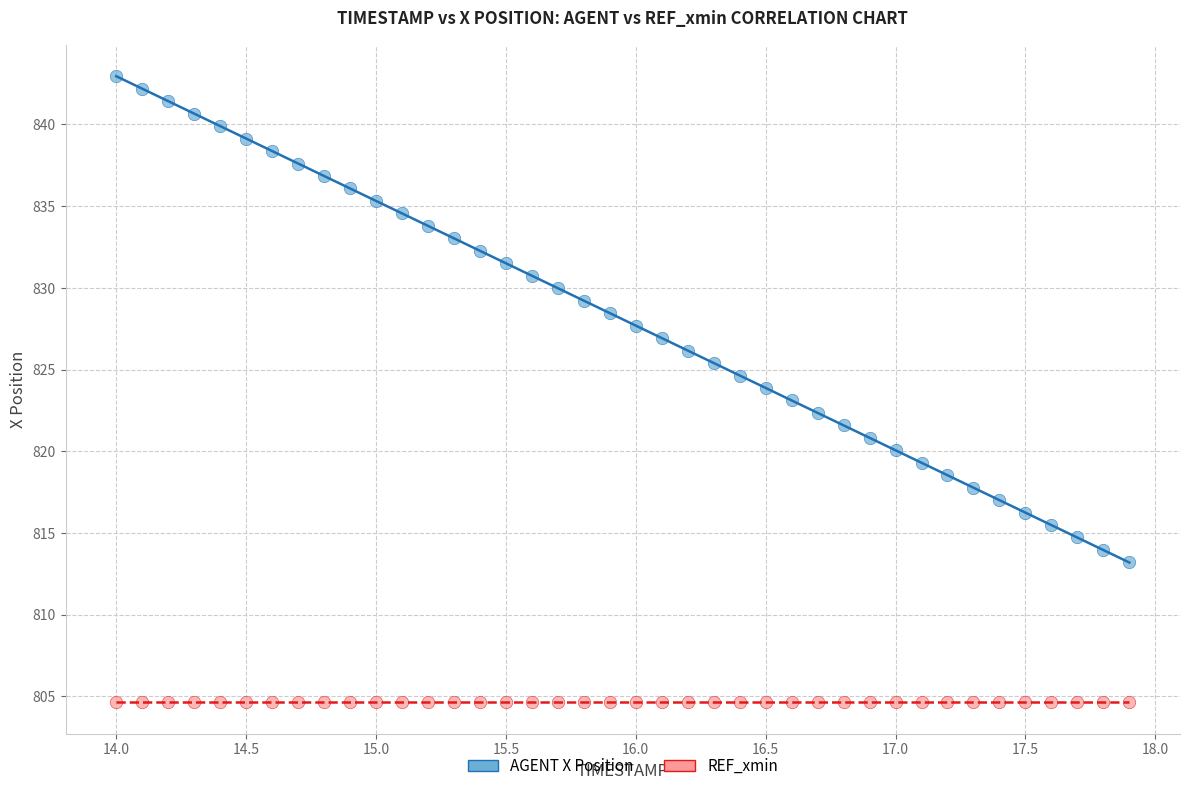

Which series contains the highest Y value?

AGENT X Position